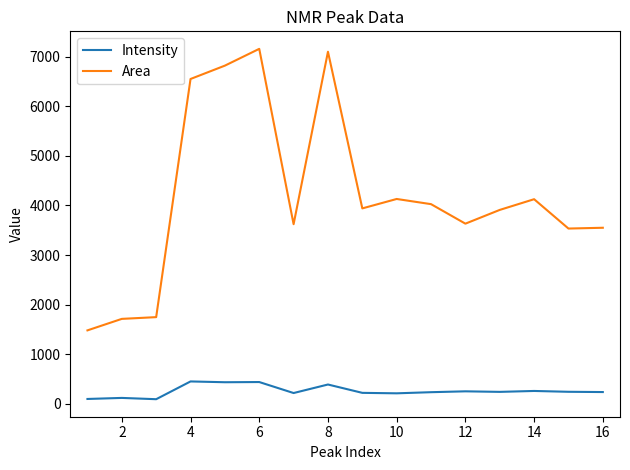

What is the difference between the maximum and minimum values in the Area series?

5682.5